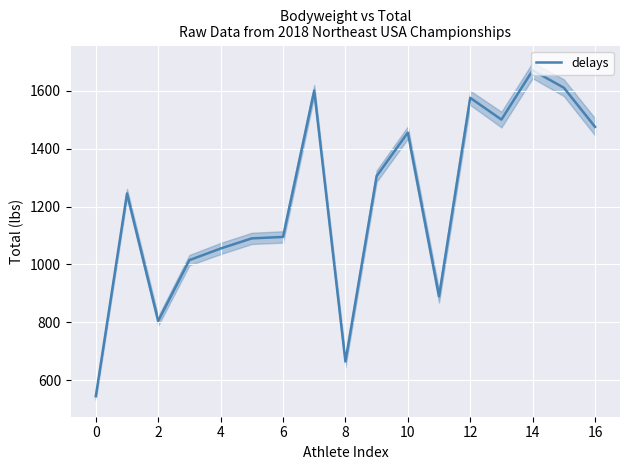

Reading right to left, extract all data points from this chart.

1475	1610	1670	1500	1575	890	1455	1305	665	1600	1095	1090	1055	1015	805	1245	545